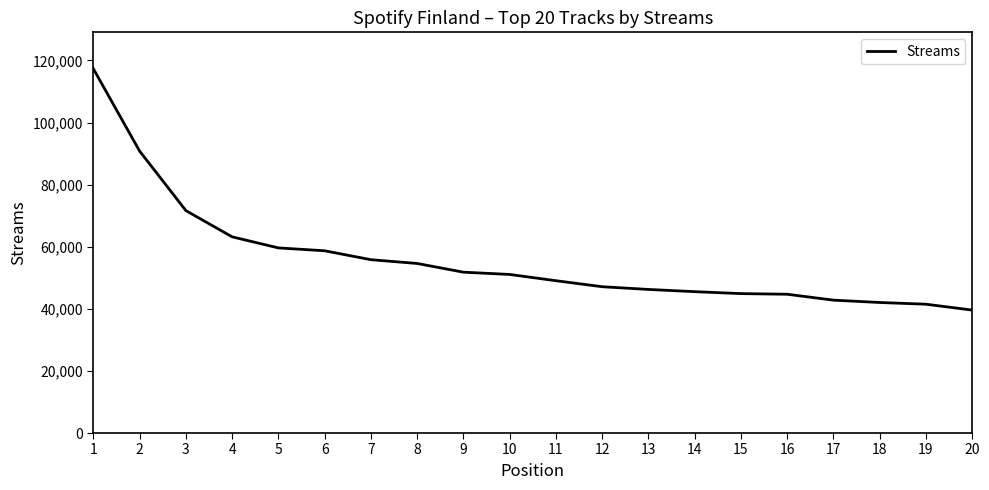

Where is the data nearest to the value 78457?

3